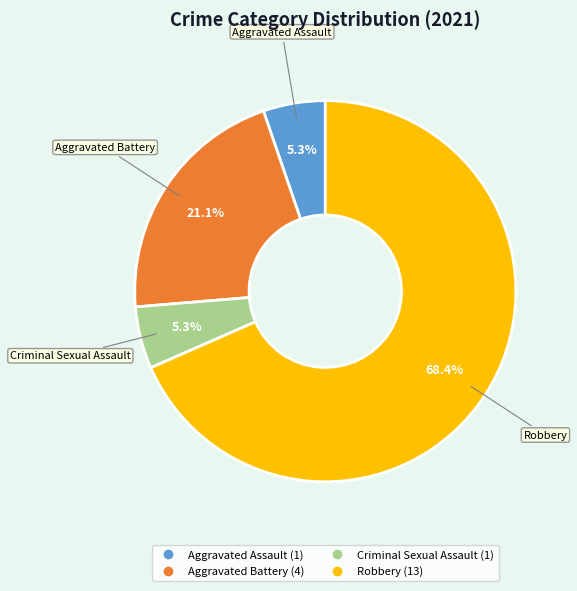

To the nearest percent, what portion does Robbery represent?

68%